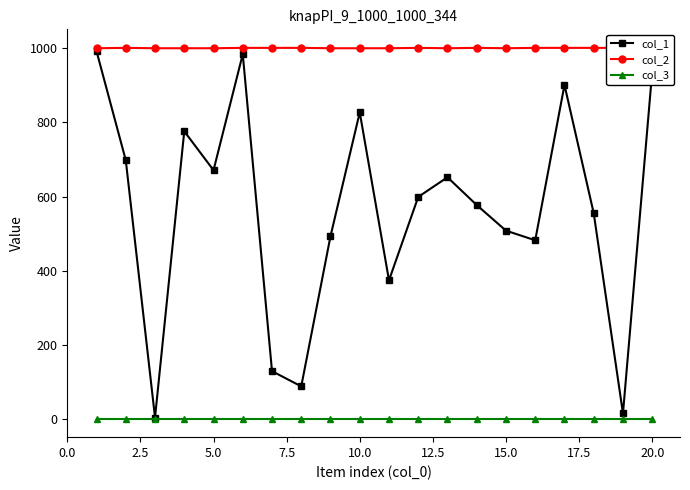

True or false: col_3 and col_2 cross at least once.

False